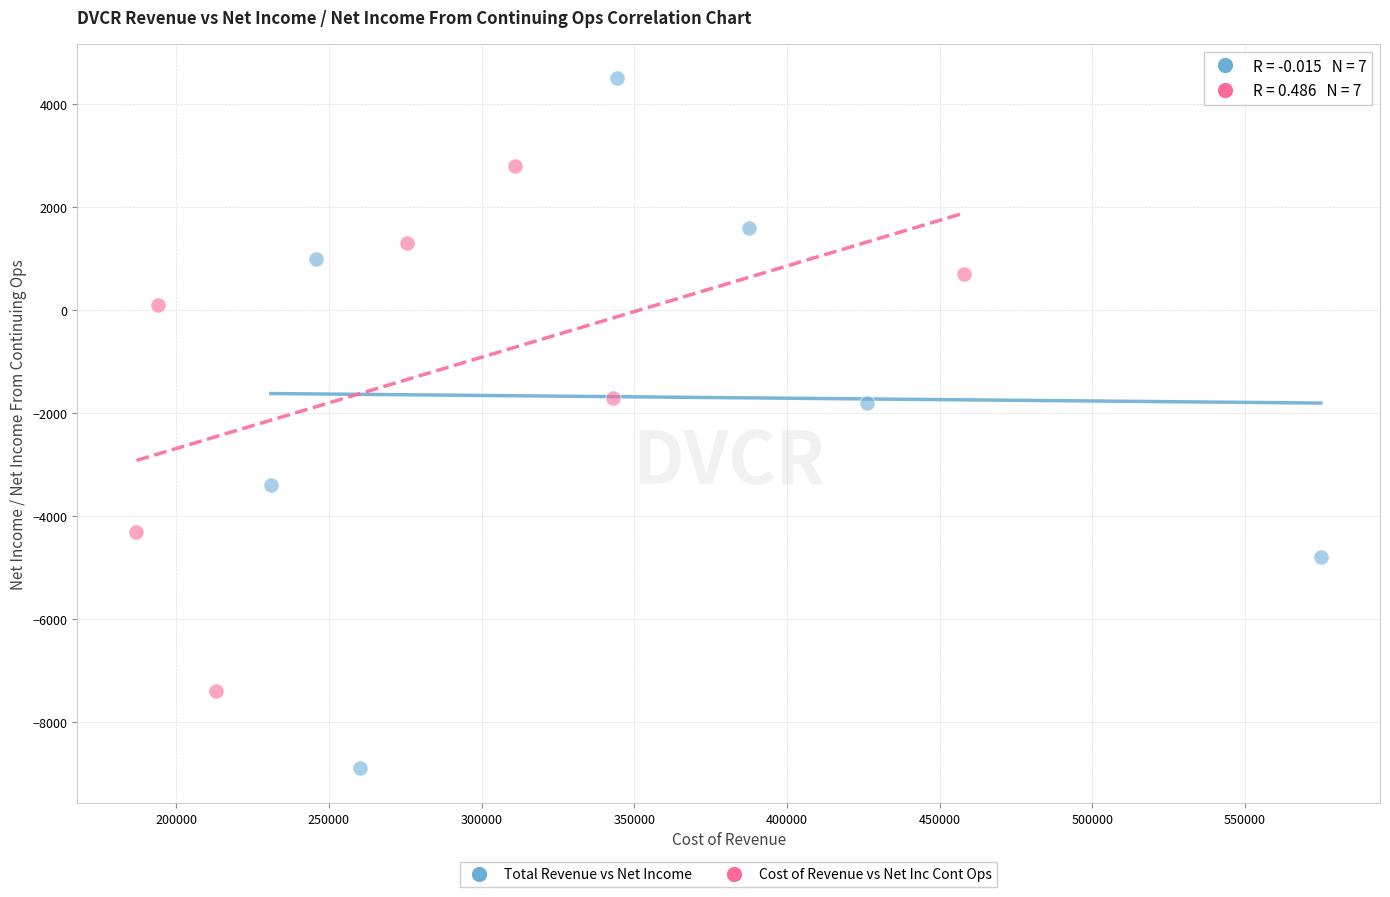

What are all the series names shown in the legend?

Total Revenue vs Net Income, Cost of Revenue vs Net Inc Cont Ops